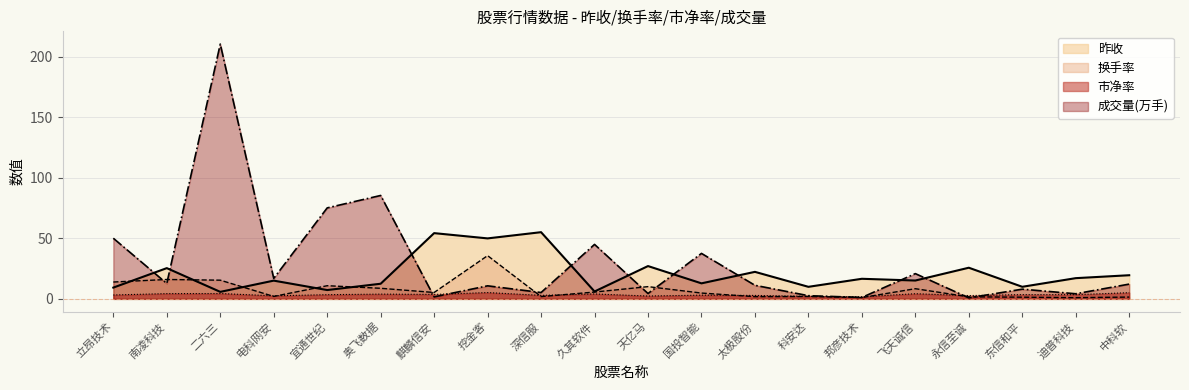

Where is 换手率 nearest to the value 18?

南凌科技